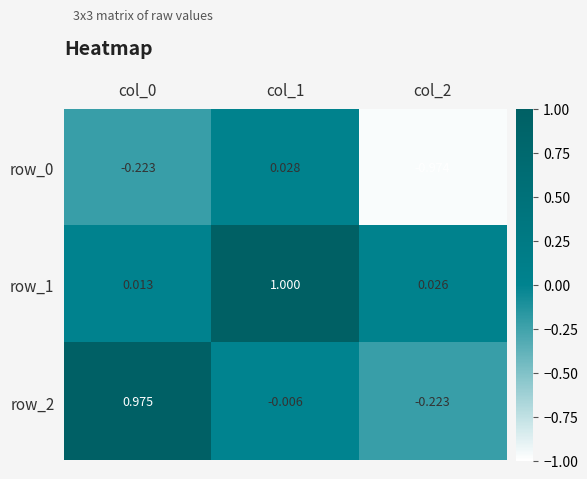

Between col_0 and col_2, which series saw the biggest shift?

row_2